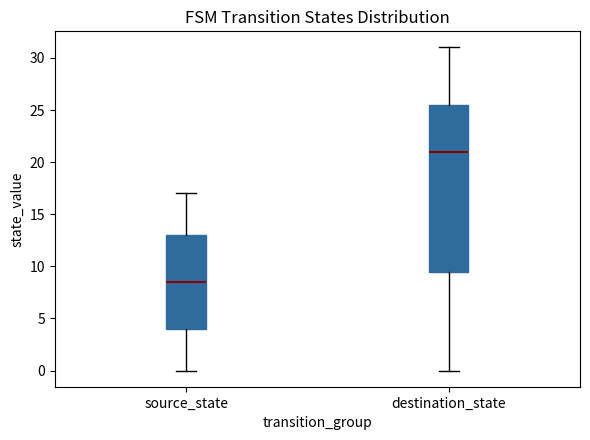

Reading left to right, read every box against the y-axis: the position of its median line, the range the box covers, and the ends of its whiskers. The values are not printed on the chart, so give them approximately, as read against the axis.

source_state: median 8.5, box 4.0 to 13.0, whiskers 0.0 to 17.0
destination_state: median 21.0, box 9.5 to 25.5, whiskers 0.0 to 31.0